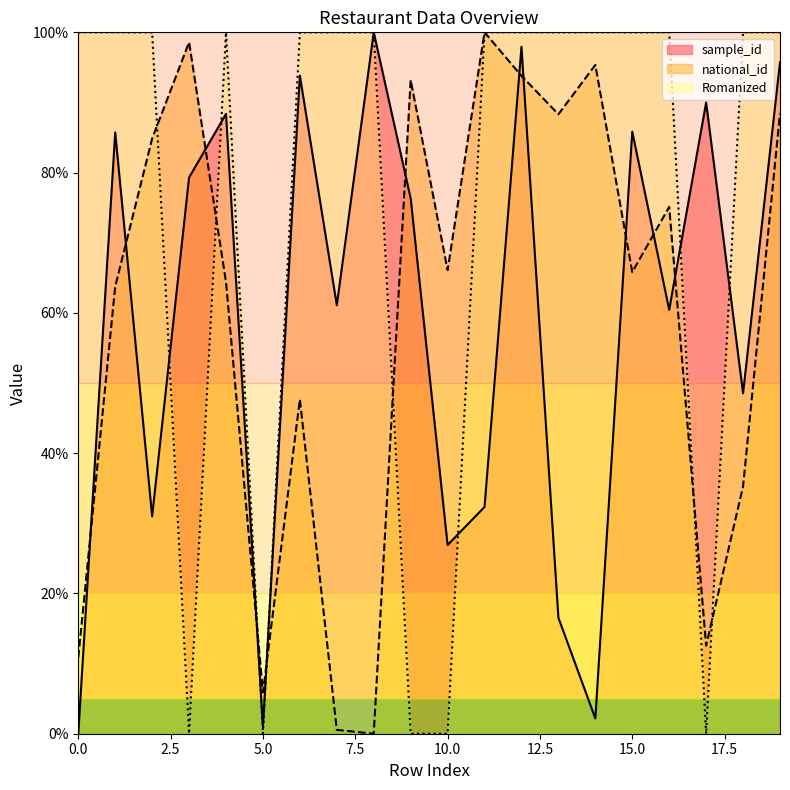

At which category does national_id reach its first local peak?

3